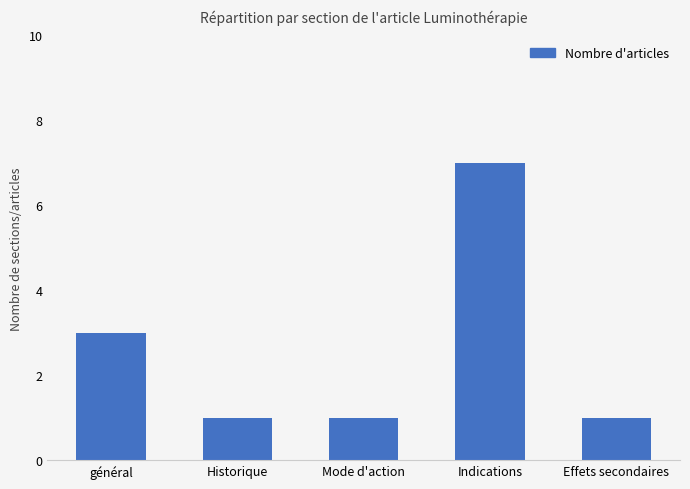

What is the average value?

3